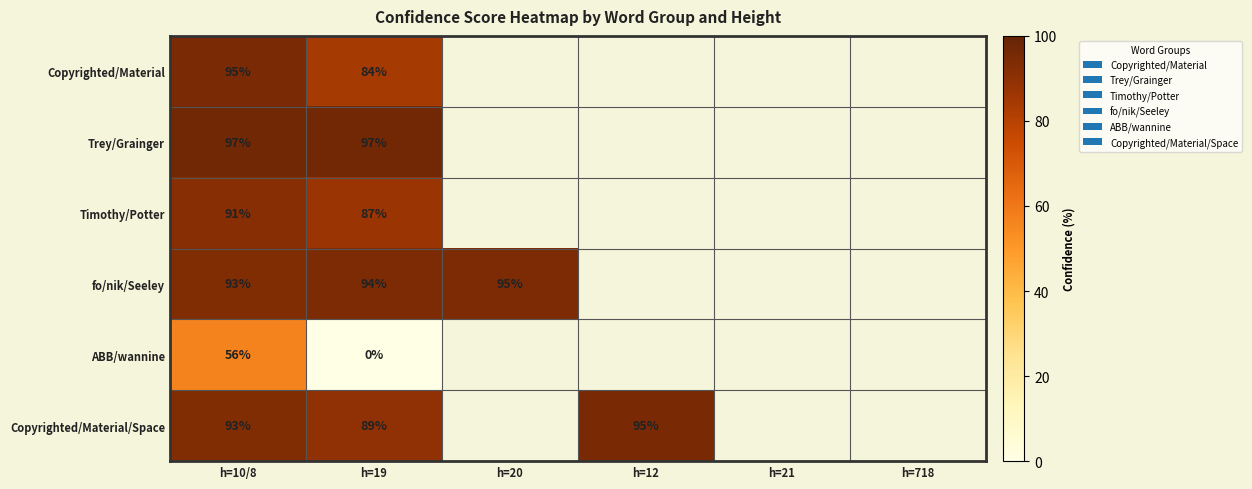

At h=19, list the series in order from smallest to largest.

ABB/wannine, Copyrighted/Material, Timothy/Potter, Copyrighted/Material/Space, fo/nik/Seeley, Trey/Grainger